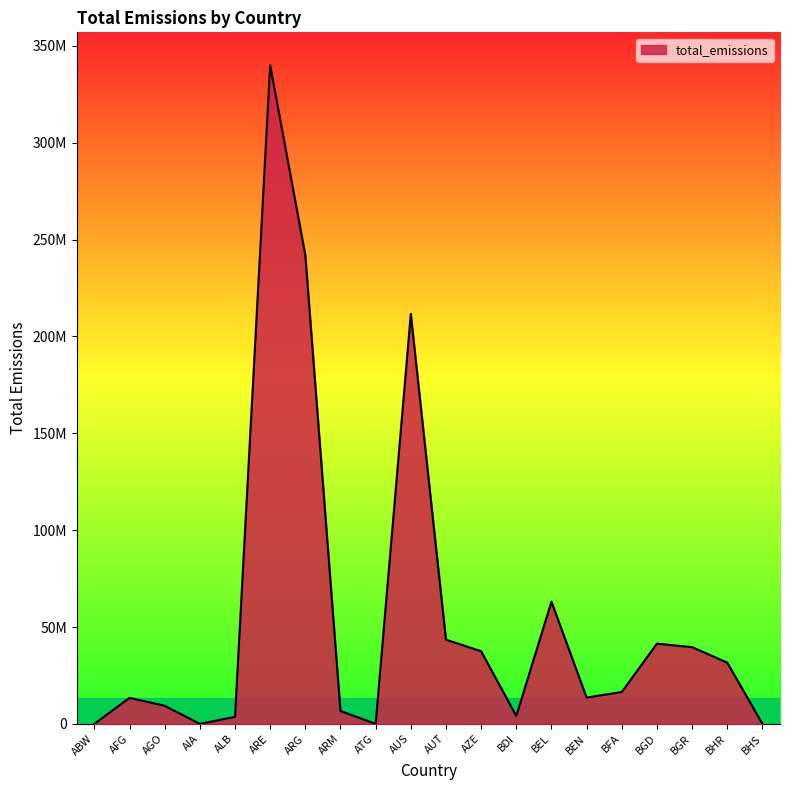

Does the chart display data point markers on the line(s)?

No